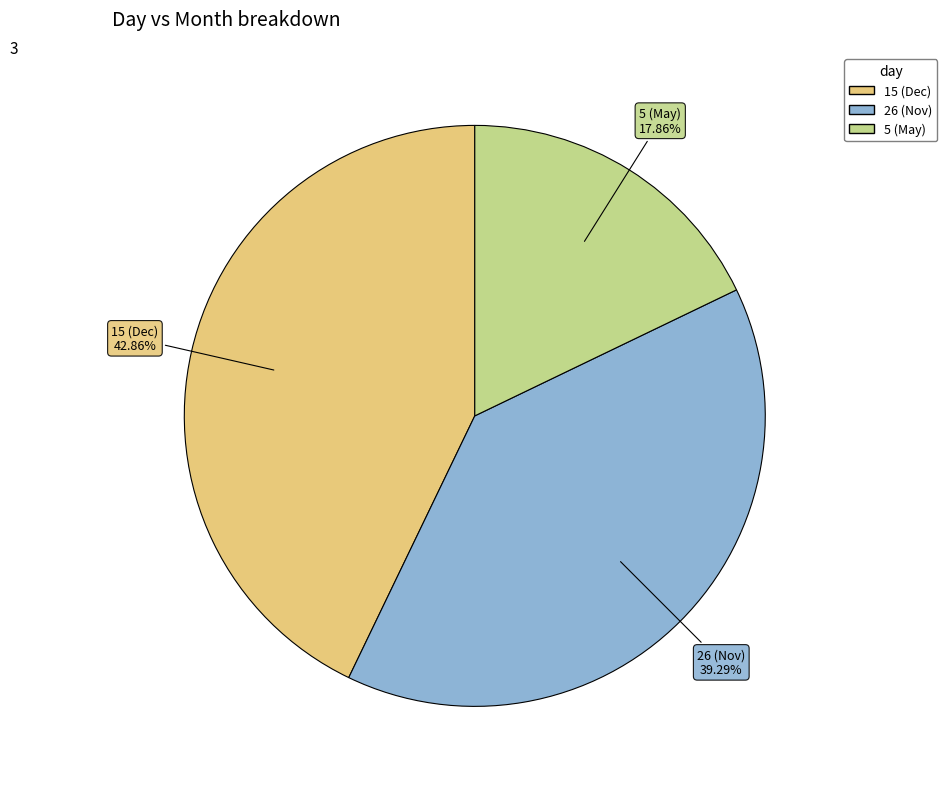

Which slice is the largest?

15